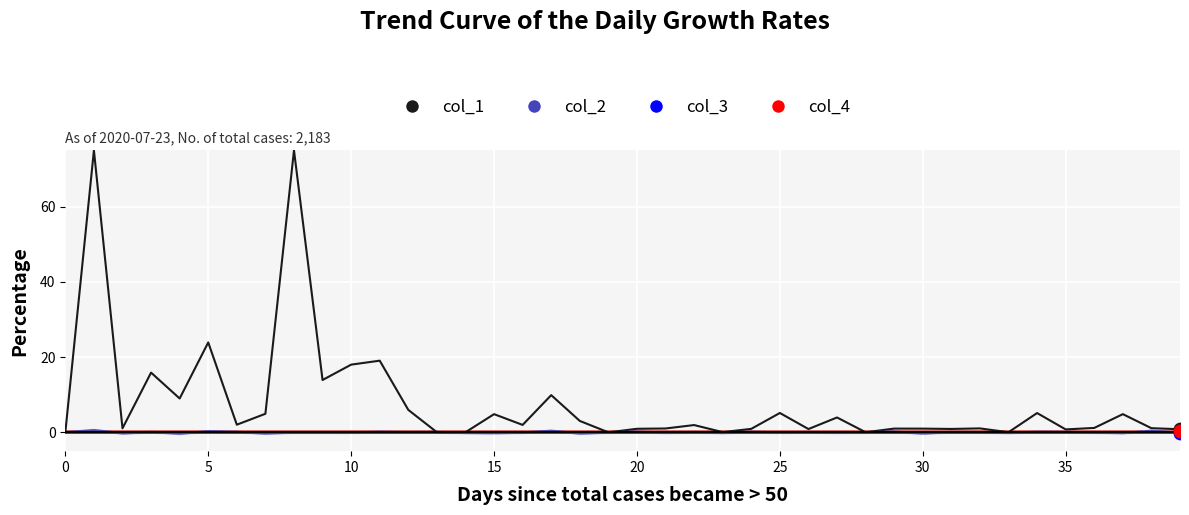

What are all the series names shown in the legend?

col_1, col_2, col_3, col_4